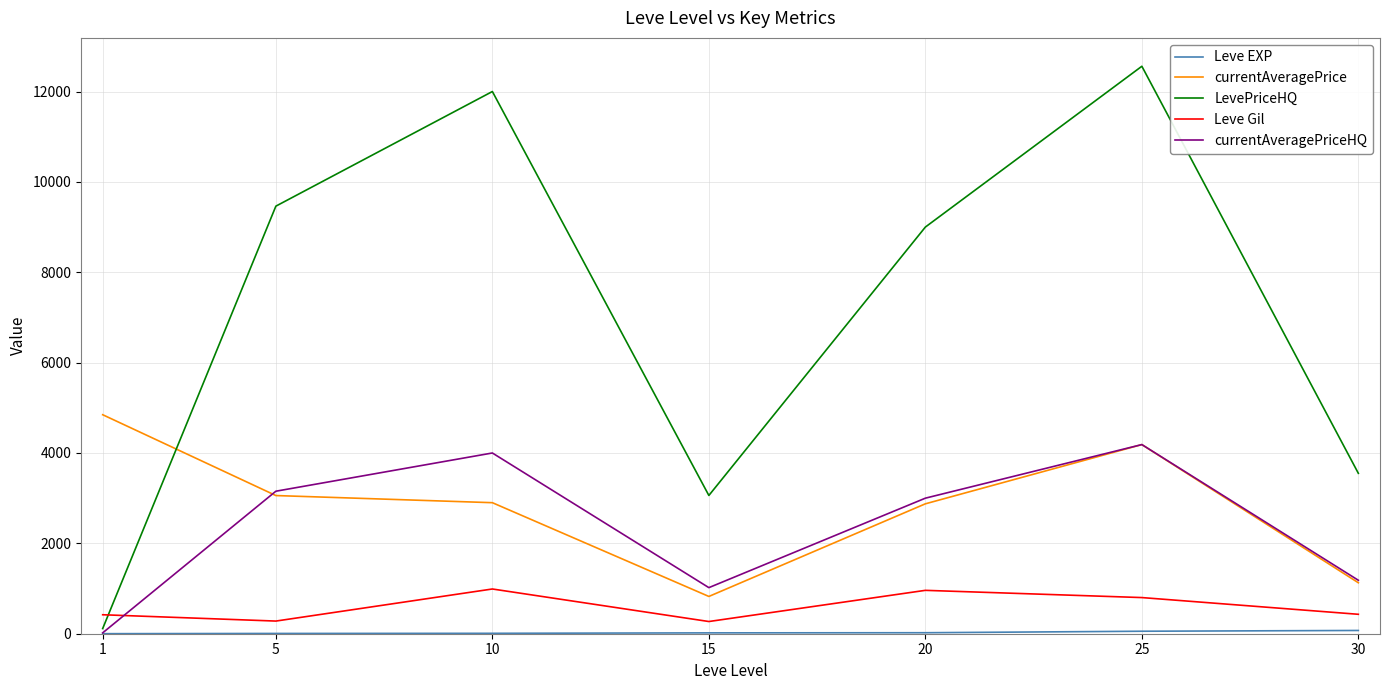

Which series has the largest range (max minus min)?

LevePriceHQ